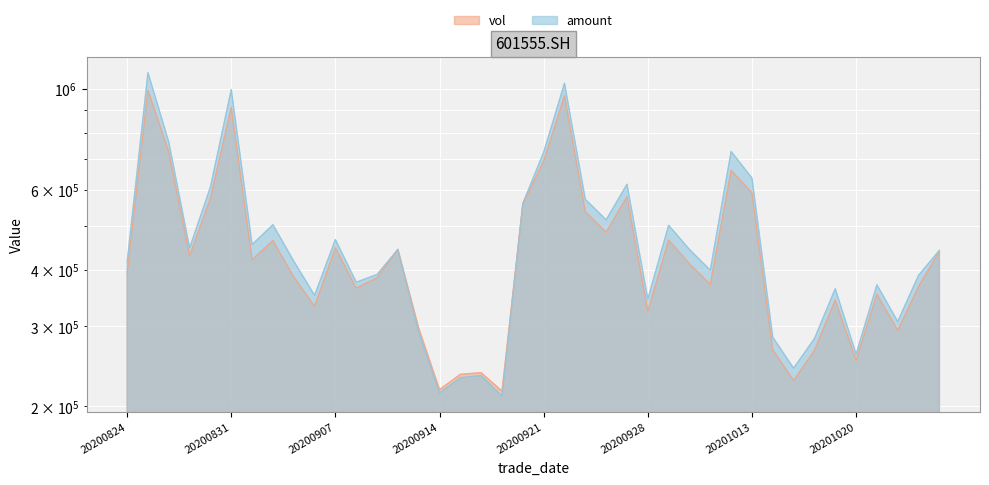

How many interior local peaks does the vol series have?

12